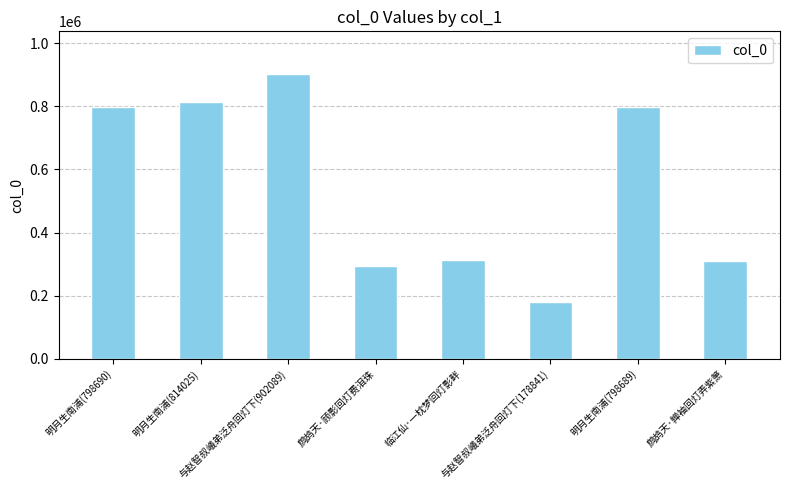

Are the bars horizontal?

No